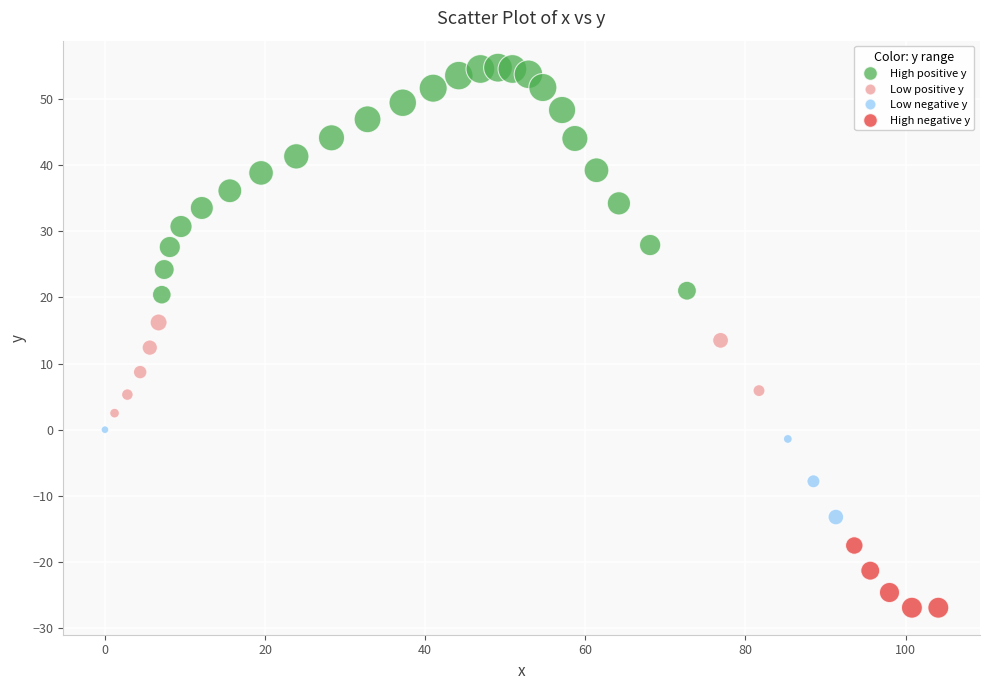

What is the range of Y values (max minus min)?

81.6